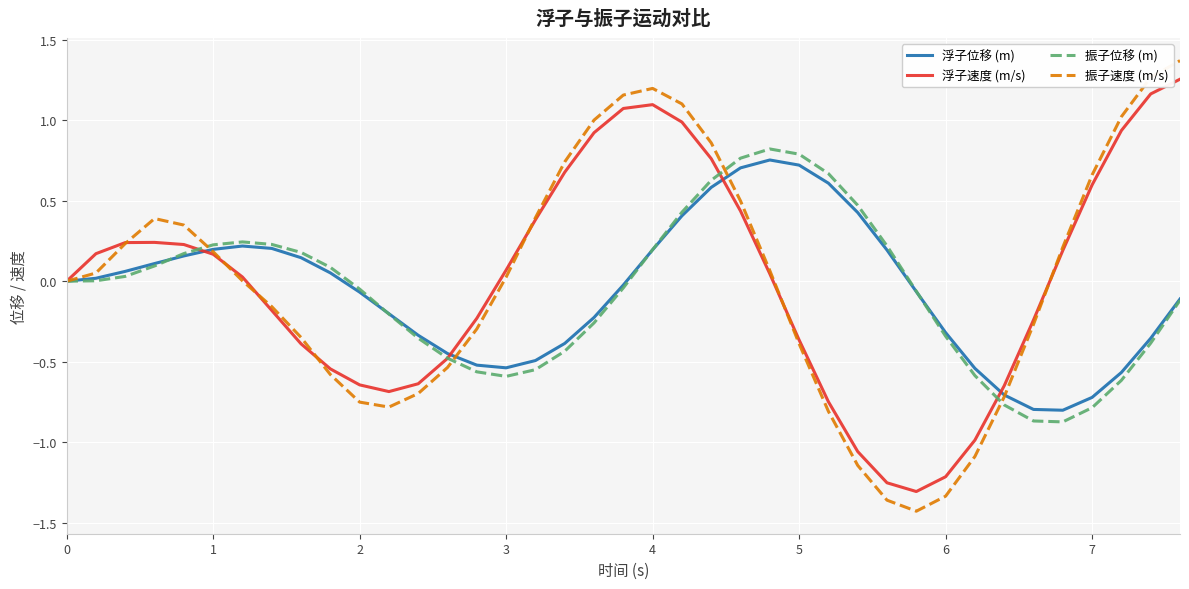

Is this an area chart (filled region under the line)?

No